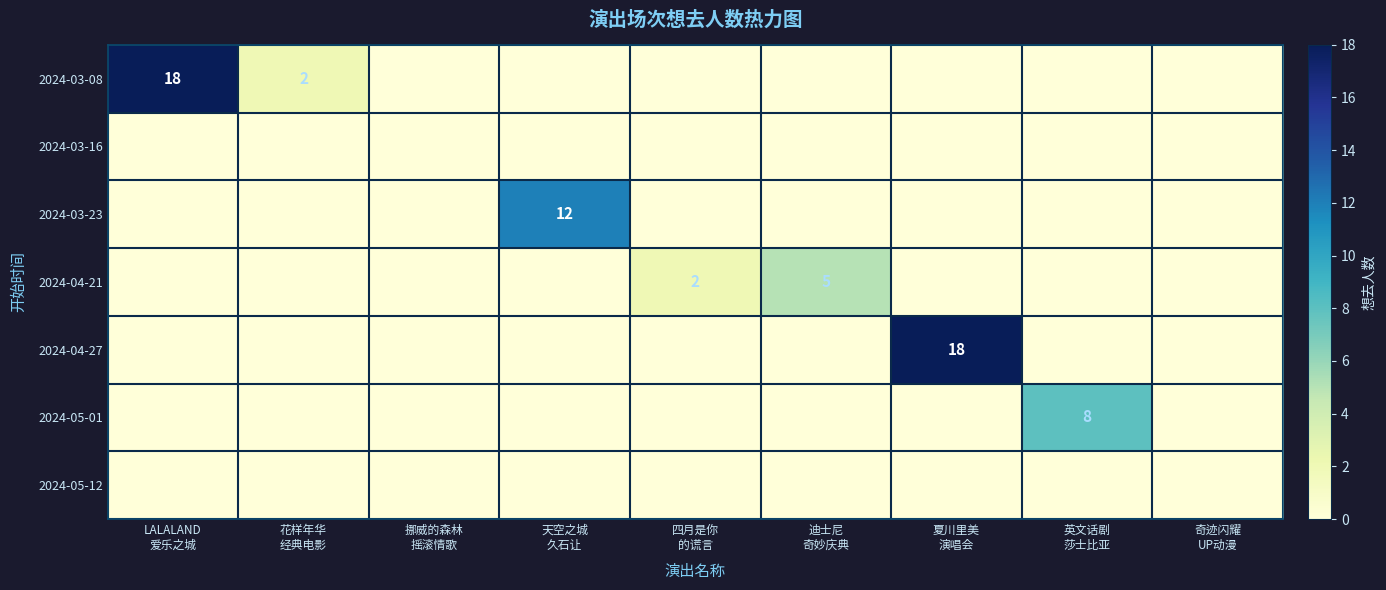

Count the number of data series in this chart.

7